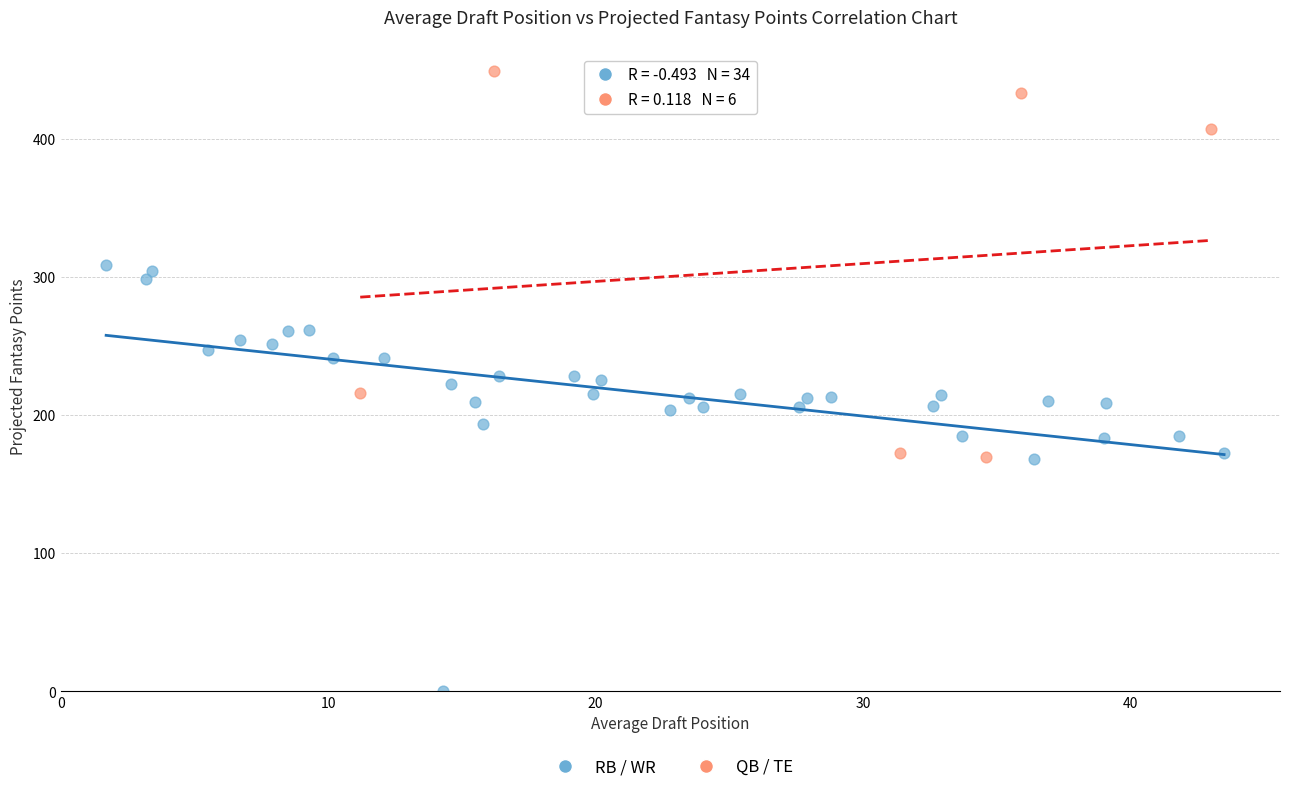

Which series reaches the maximum Y coordinate?

QB / TE